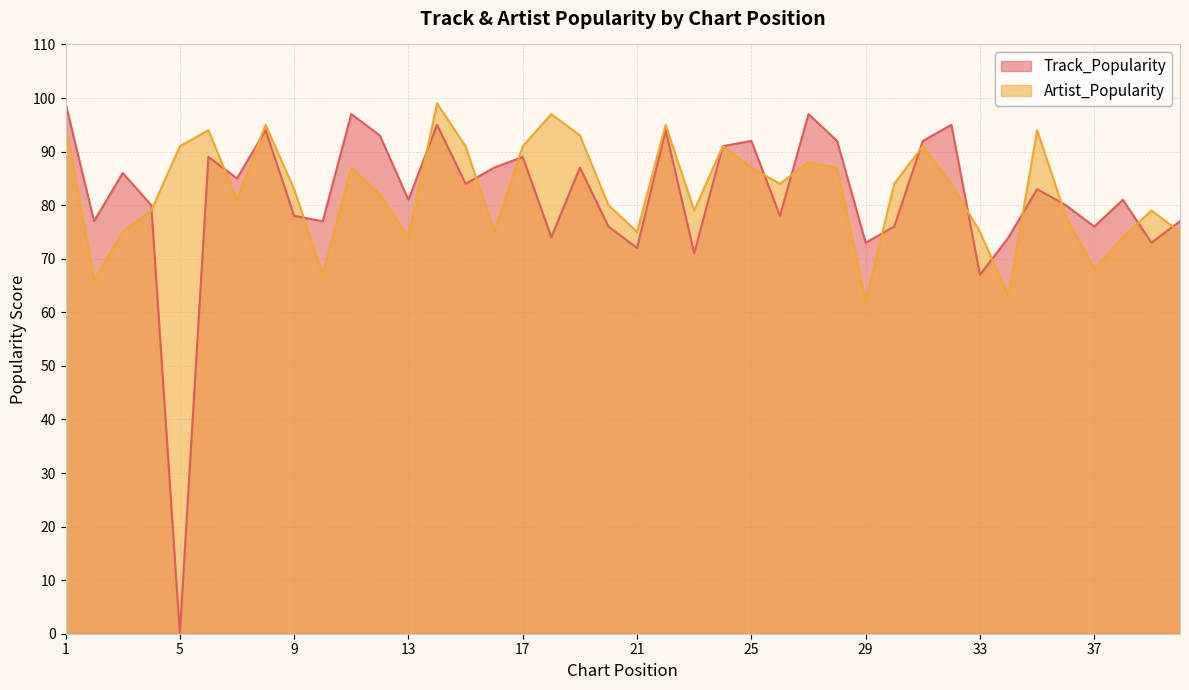

Reading right to left, list all the values displayed in this chart.

Track_Popularity: 77	73	81	76	80	83	74	67	95	92	76	73	92	97	78	92	91	71	94	72	76	87	74	89	87	84	95	81	93	97	77	78	94	85	89	0	80	86	77	99
Artist_Popularity: 75	79	74	68	78	94	63	75	84	91	84	62	87	88	84	87	91	79	95	75	80	93	97	91	75	91	99	74	82	87	67	83	95	81	94	91	79	75	66	95